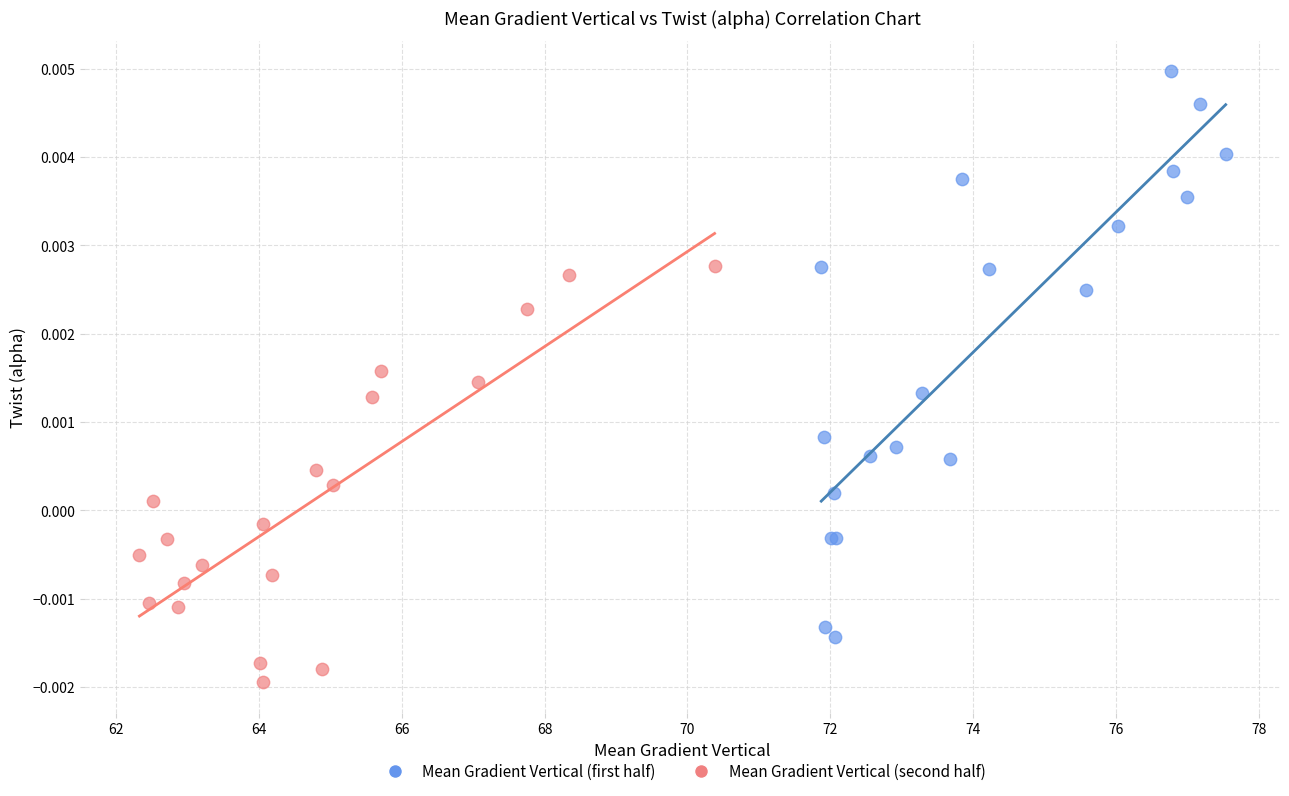

Which series contains the highest Y value?

Mean Gradient Vertical (first half)